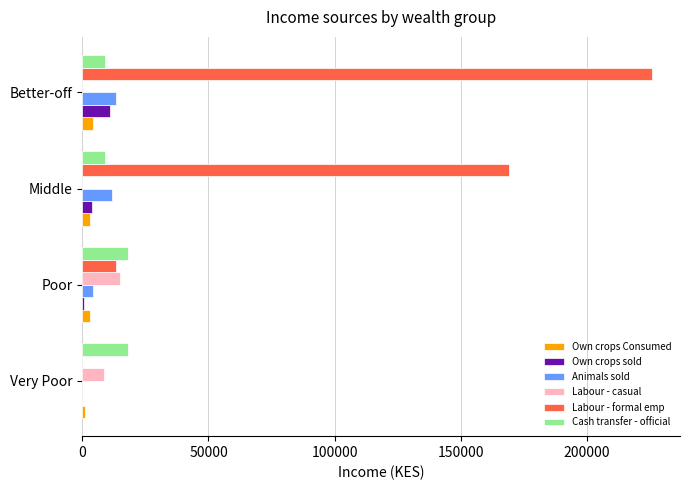

Which series changed the most between Very Poor and Middle?

Labour - formal emp